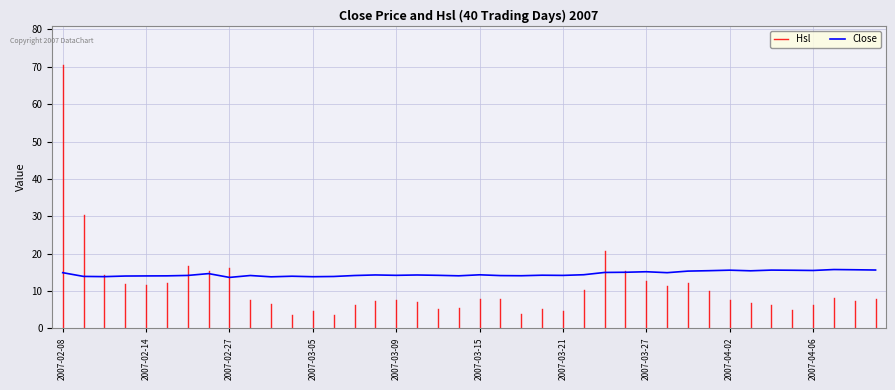

Where is the first local minimum?

2007-02-12